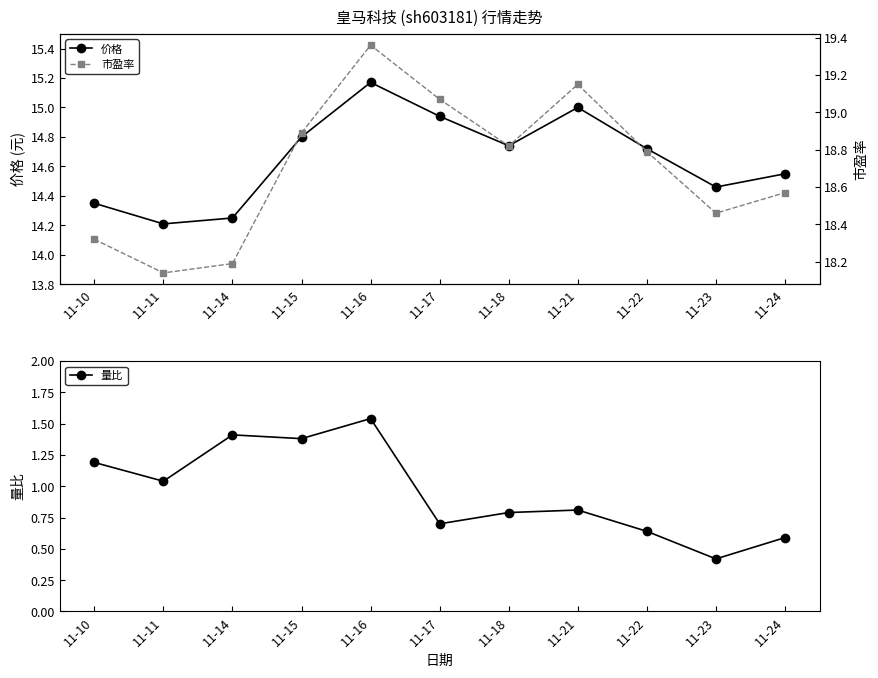

True or false: 价格 and 量比 cross at least once.

False